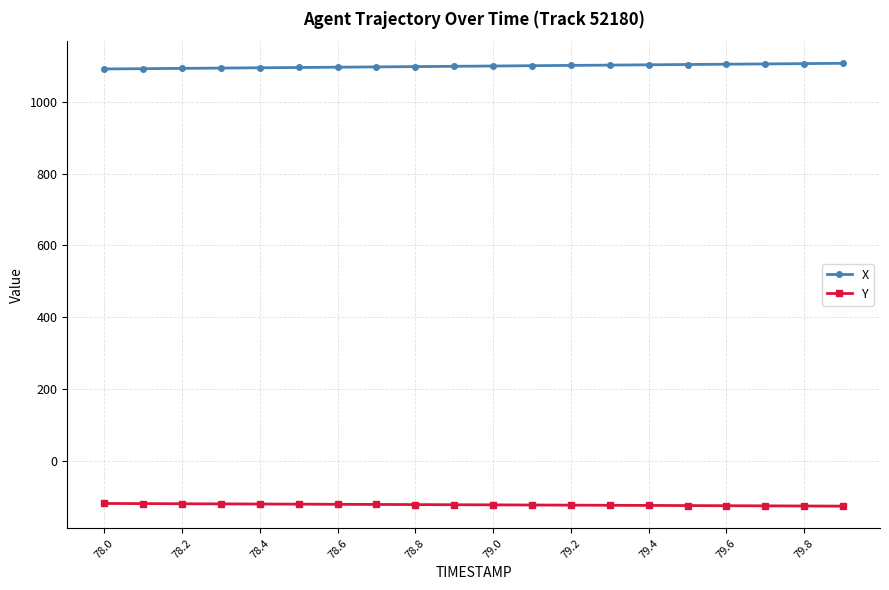

True or false: Y and X cross at least once.

False